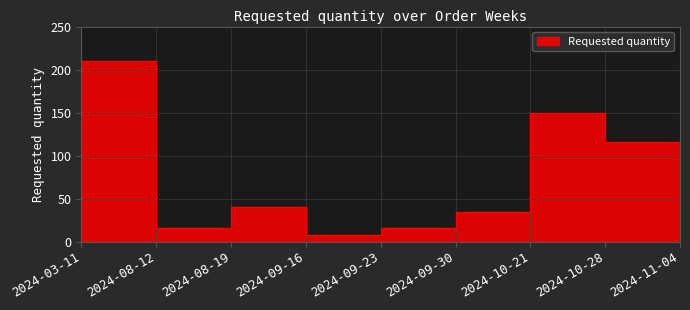

How many data points are less than 34?

4